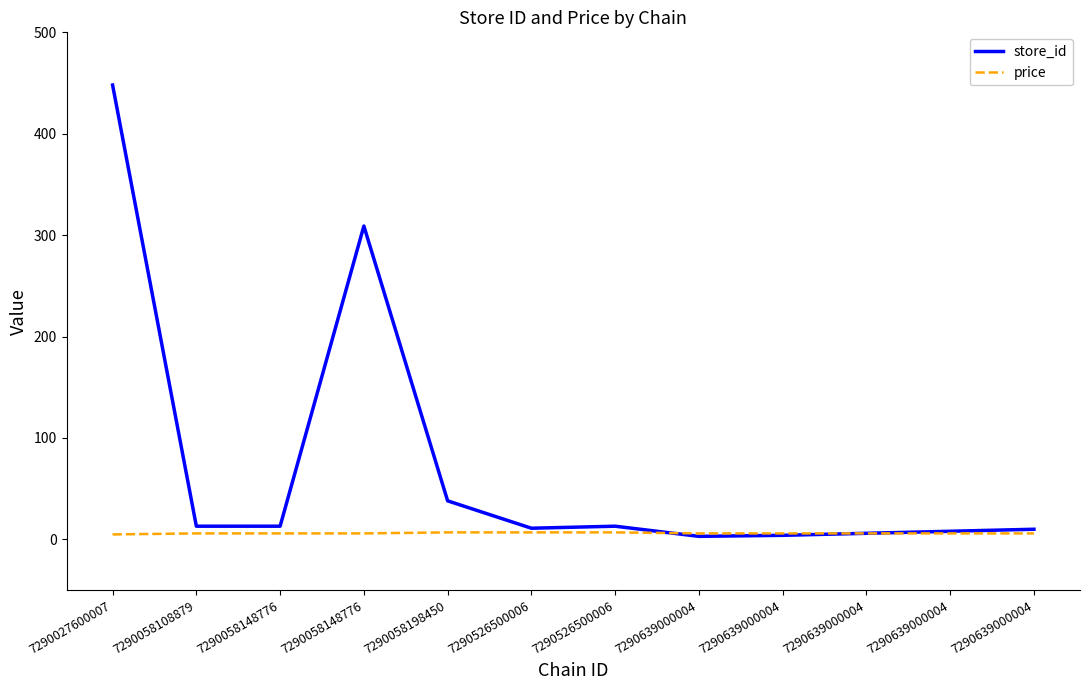

True or false: price has more than 1 points higher than both neighbors.

False